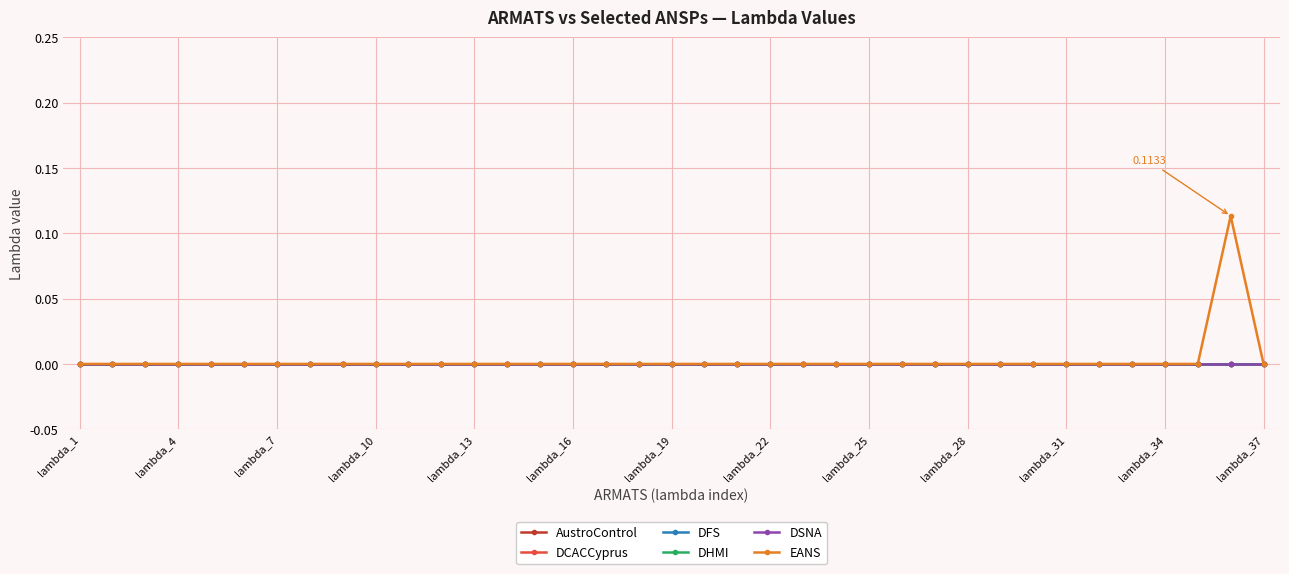

Does the chart have visible grid lines?

Yes